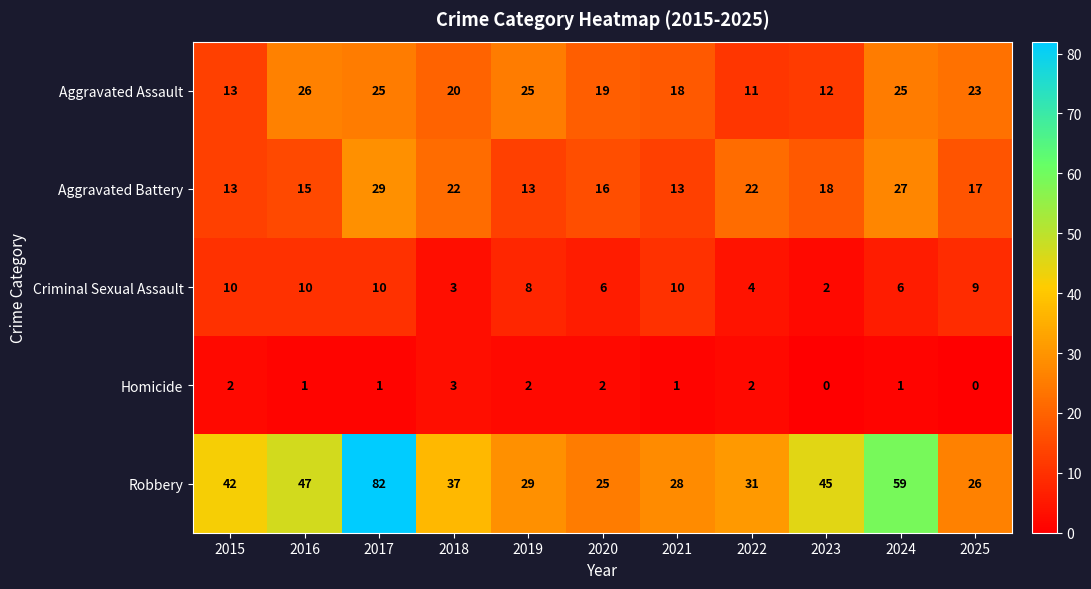

What is the difference between the Aggravated Battery values at 2019 and 2017?

16